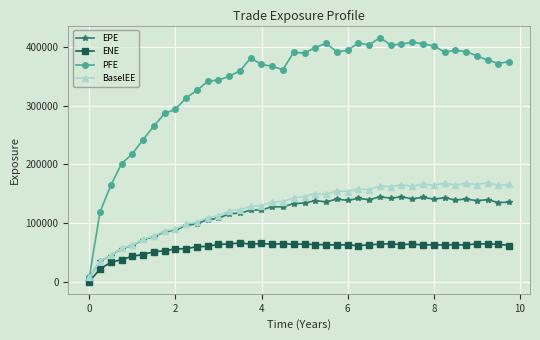

What is the value of the EPE point at the 15th from the left?

116653.0